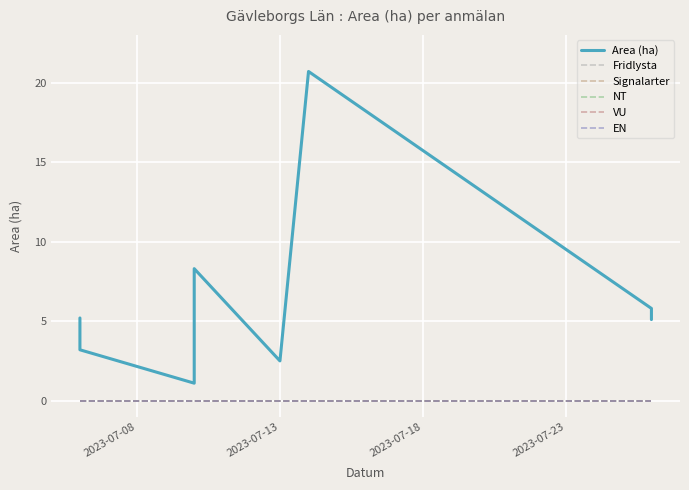

True or false: Fridlysta and VU cross at least once.

False